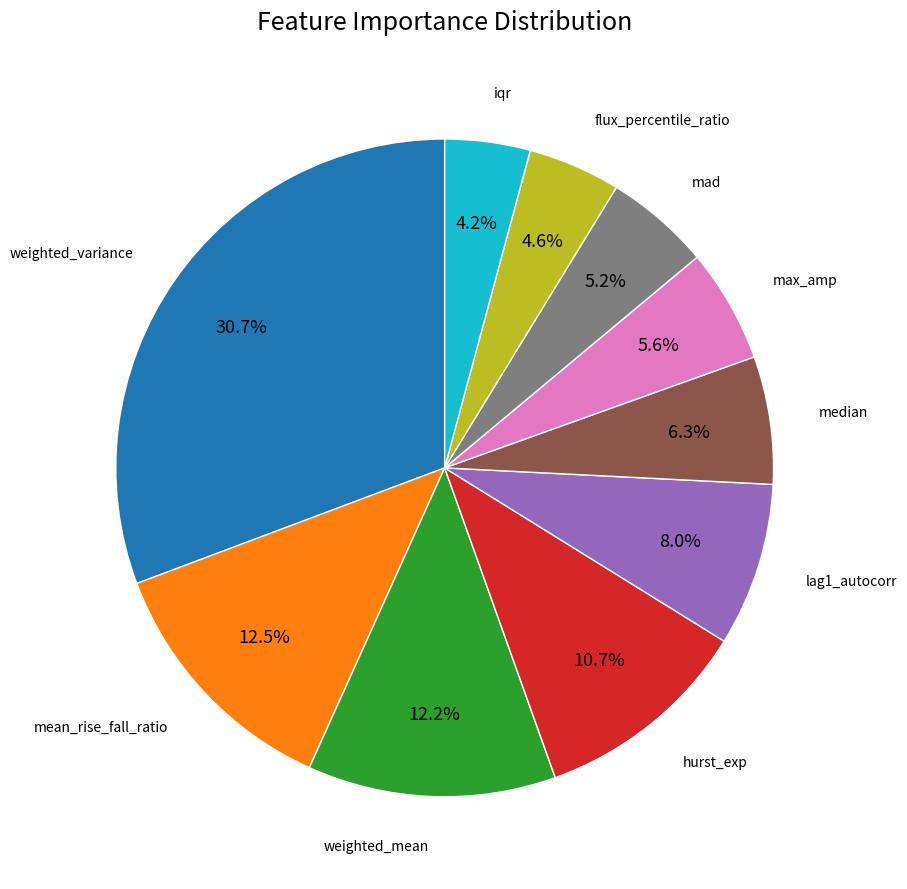

Is there any slice that represents more than half of the pie?

No